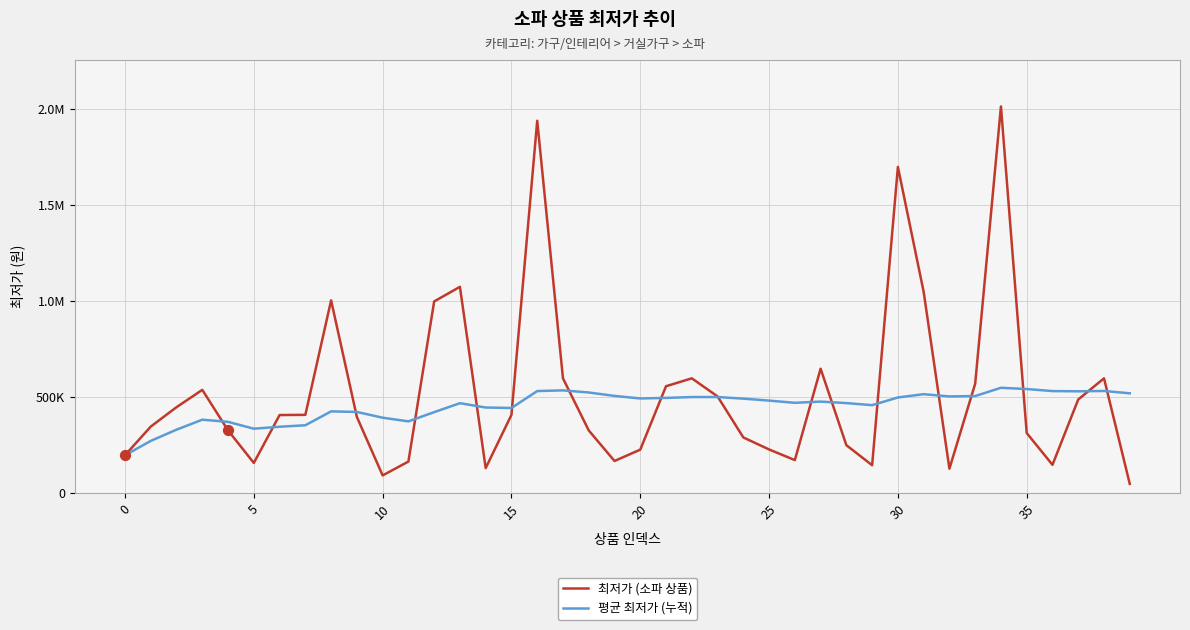

What are all the series names shown in the legend?

최저가 (소파 상품), 평균 최저가 (누적)